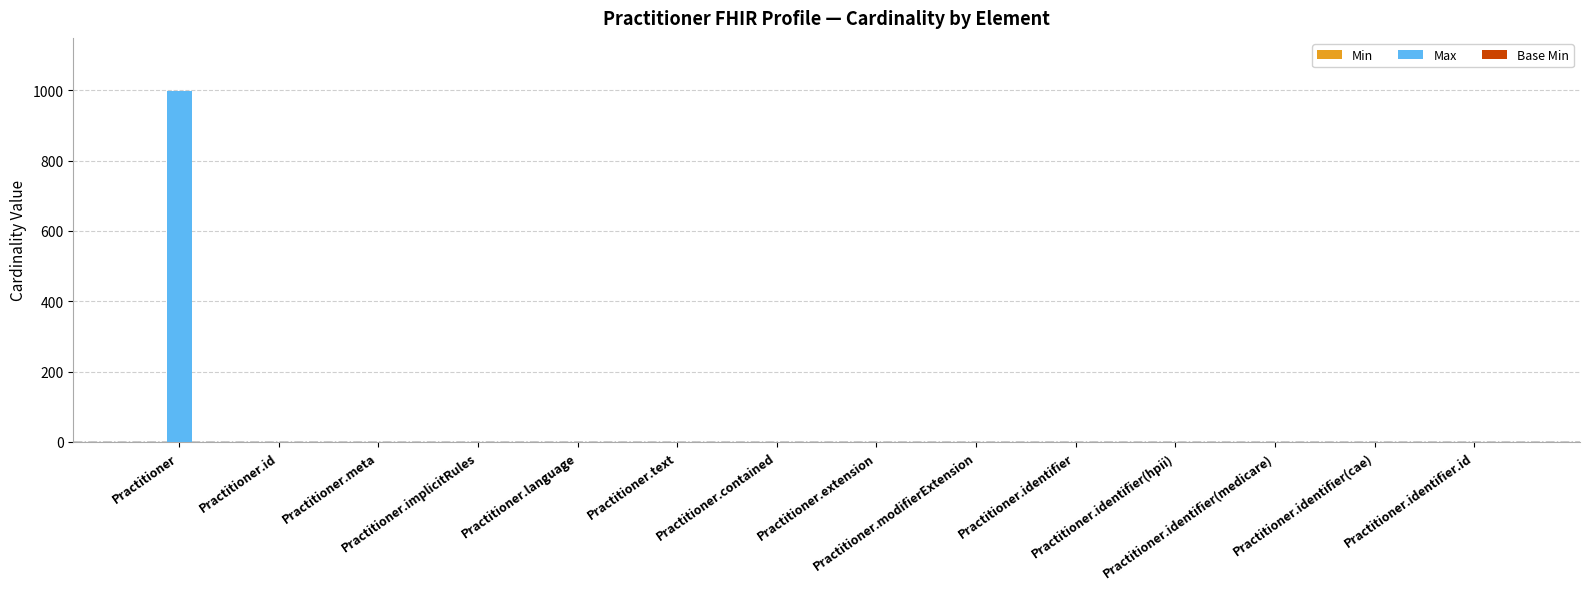

What is the greatest value displayed?

999